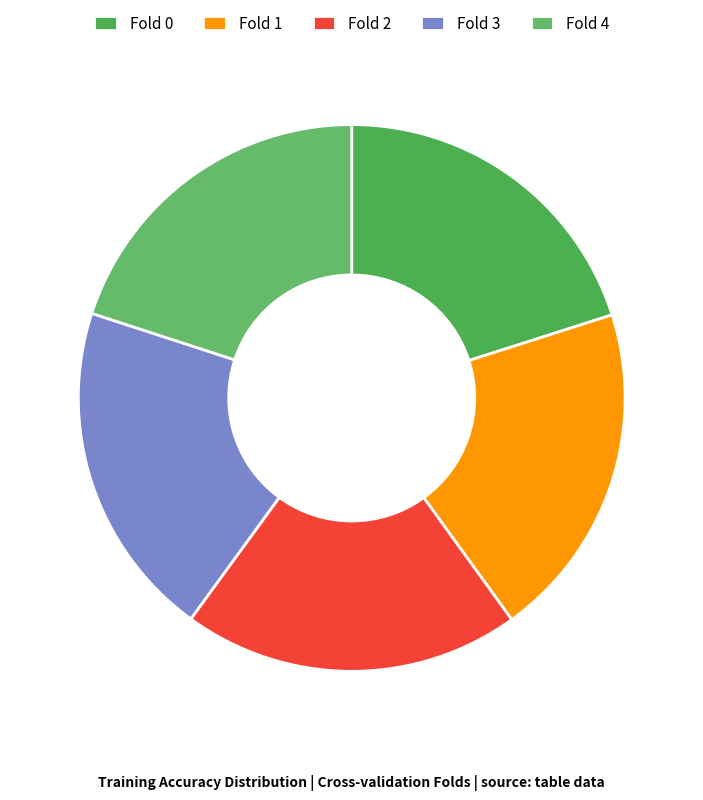

What is the largest slice in the pie chart?

Fold 0